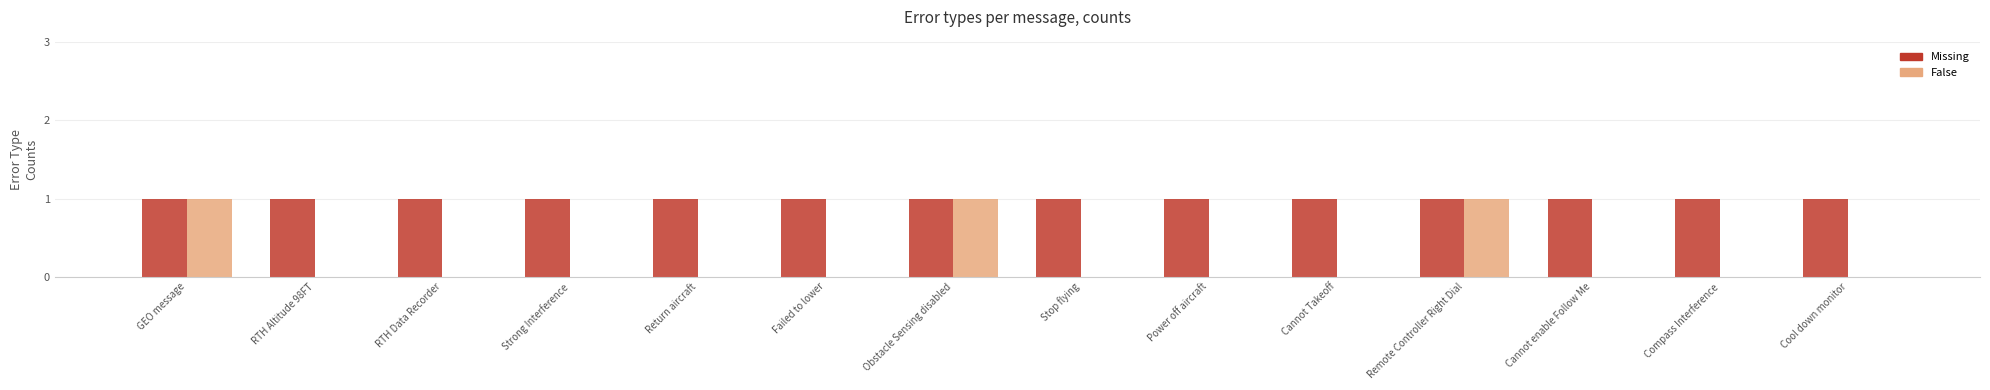

Reading left to right, list all the values displayed in this chart.

Missing: GEO message=1	RTH Altitude 98FT=1	RTH Data Recorder=1	Strong Interference=1	Return aircraft=1	Failed to lower=1	Obstacle Sensing disabled=1	Stop flying=1	Power off aircraft=1	Cannot Takeoff=1	Remote Controller Right Dial=1	Cannot enable Follow Me=1	Compass Interference=1	Cool down monitor=1
False: GEO message=1	RTH Altitude 98FT=0	RTH Data Recorder=0	Strong Interference=0	Return aircraft=0	Failed to lower=0	Obstacle Sensing disabled=1	Stop flying=0	Power off aircraft=0	Cannot Takeoff=0	Remote Controller Right Dial=1	Cannot enable Follow Me=0	Compass Interference=0	Cool down monitor=0